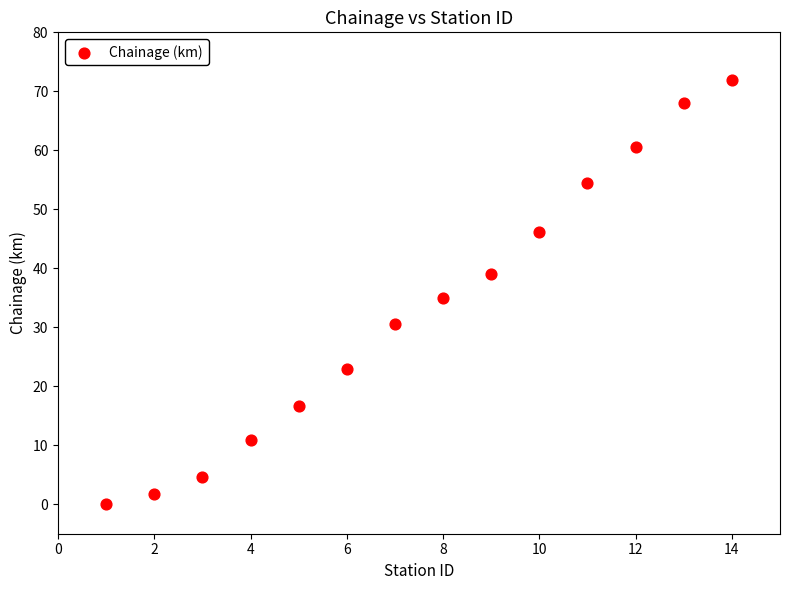

What is the range of X values (max minus min)?

13.0